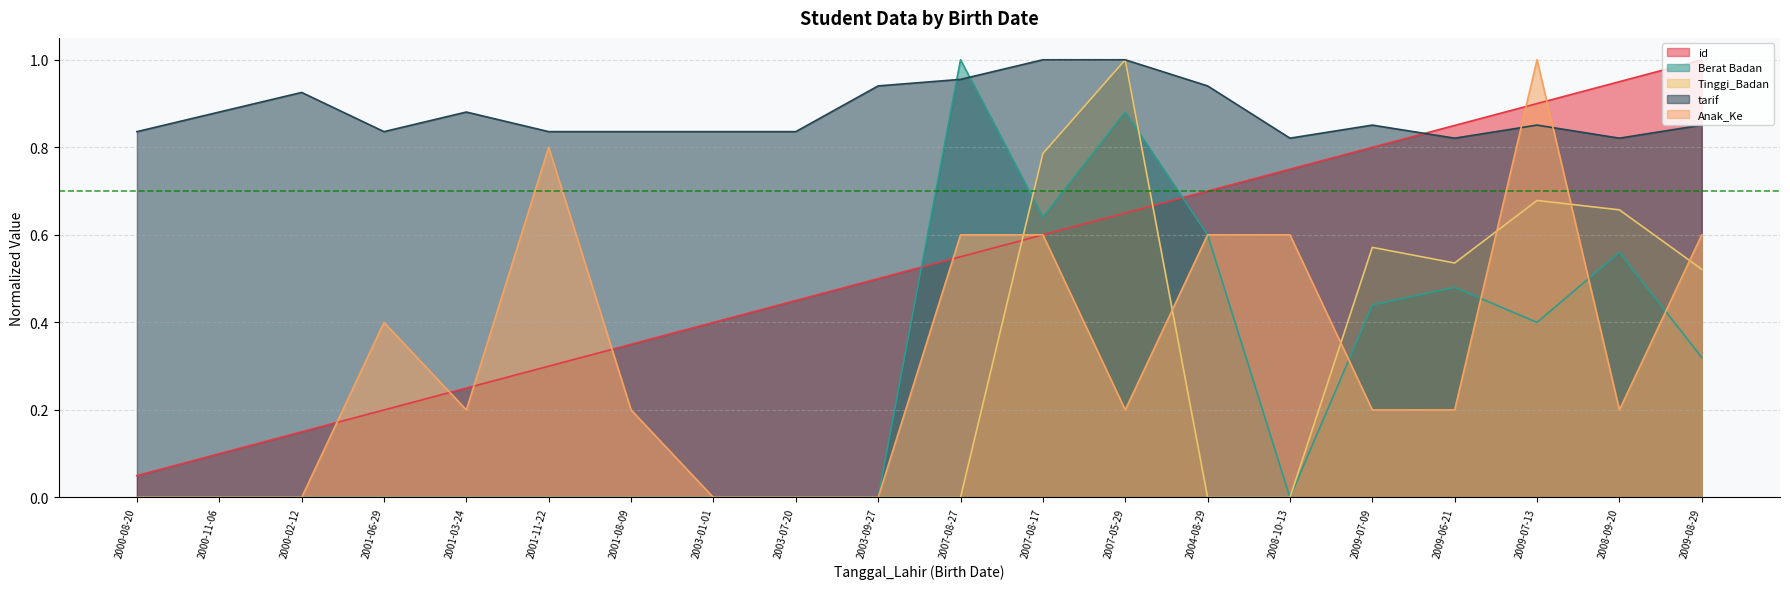

What are all the series names shown in the legend?

id, Berat Badan, Tinggi_Badan, tarif, Anak_Ke